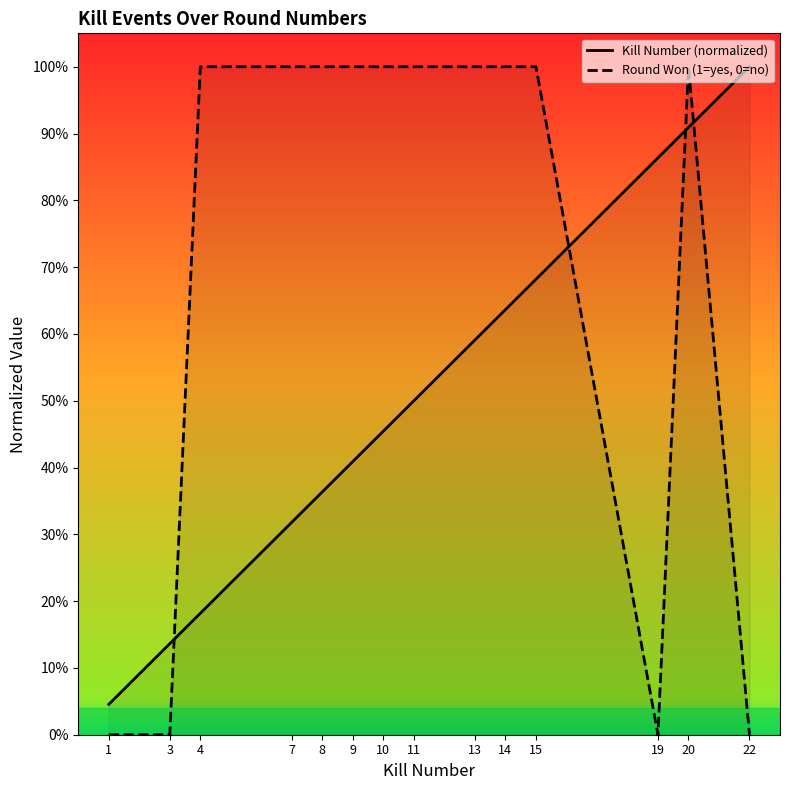

Between which two adjacent categories do Round Won (1=yes, 0=no) and Kill Number (normalized) first intersect?

3 and 4